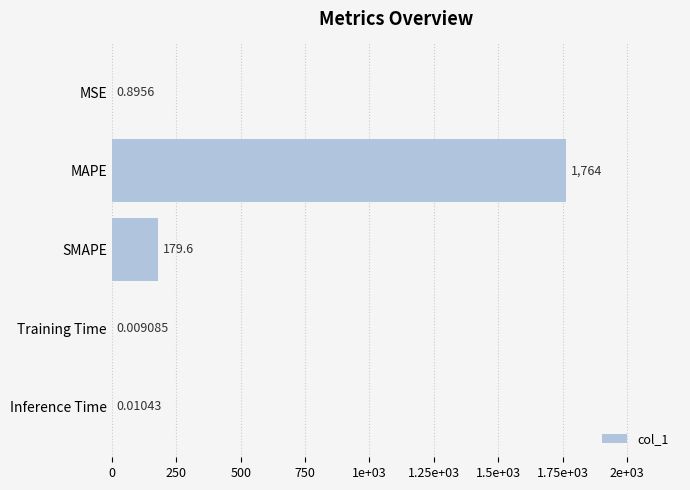

Are the bars horizontal?

Yes